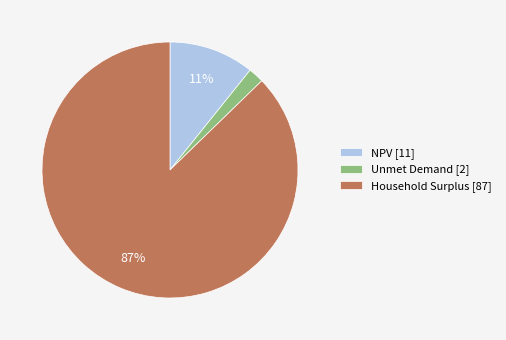

Which slice represents more than half of the pie?

Household Surplus